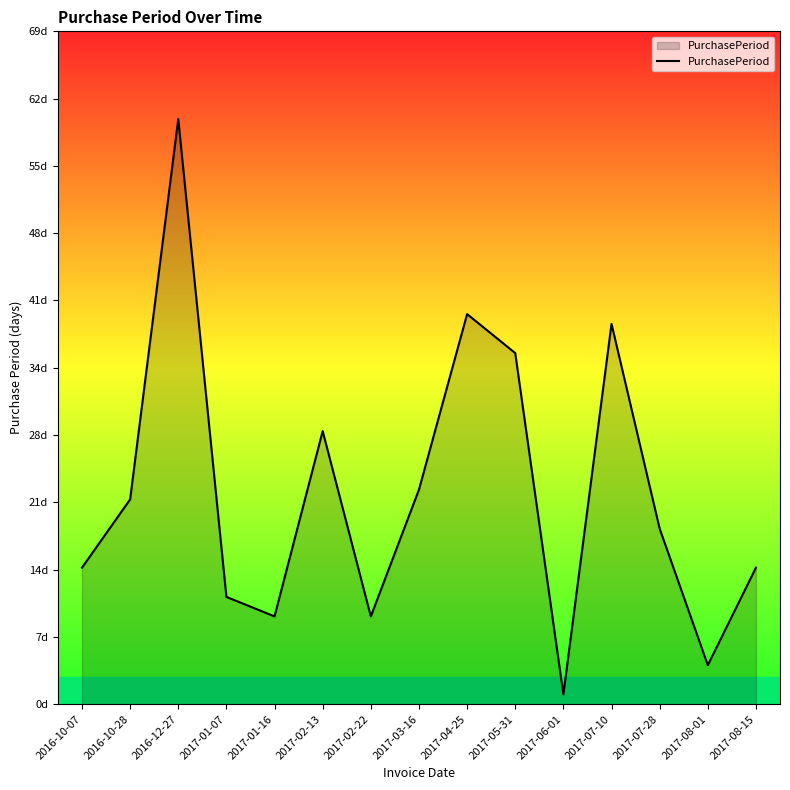

Reading left to right, extract all data points from this chart.

14	21	60	11	9	28	9	22	40	36	1	39	18	4	14